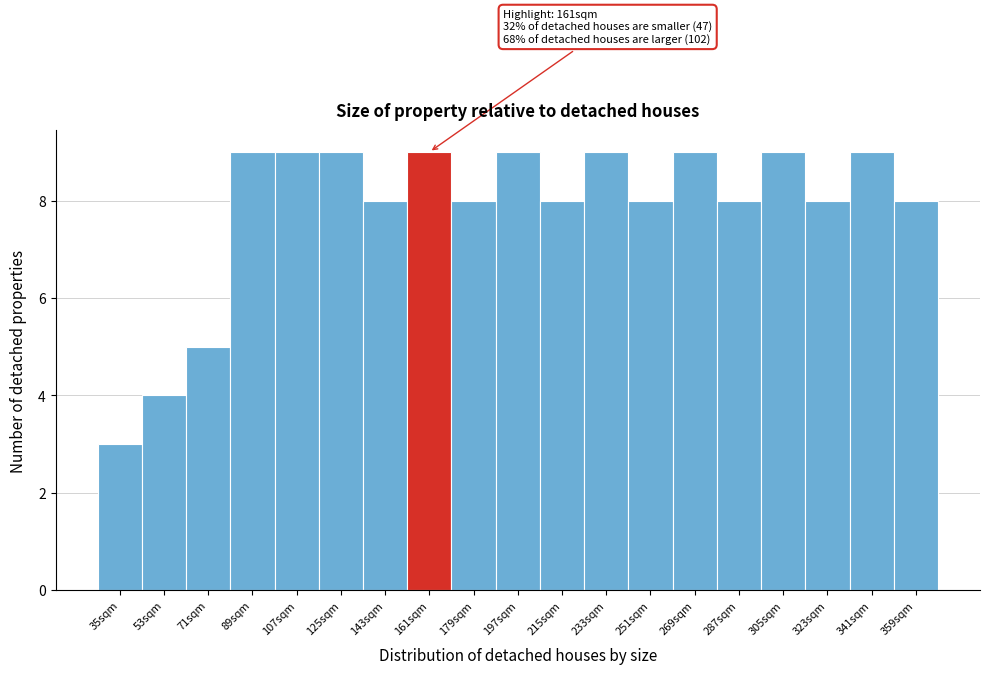

Reading left to right, extract all data points from this chart.

35sqm=3	53sqm=4	71sqm=5	89sqm=9	107sqm=9	125sqm=9	143sqm=8	161sqm=9	179sqm=8	197sqm=9	215sqm=8	233sqm=9	251sqm=8	269sqm=9	287sqm=8	305sqm=9	323sqm=8	341sqm=9	359sqm=8